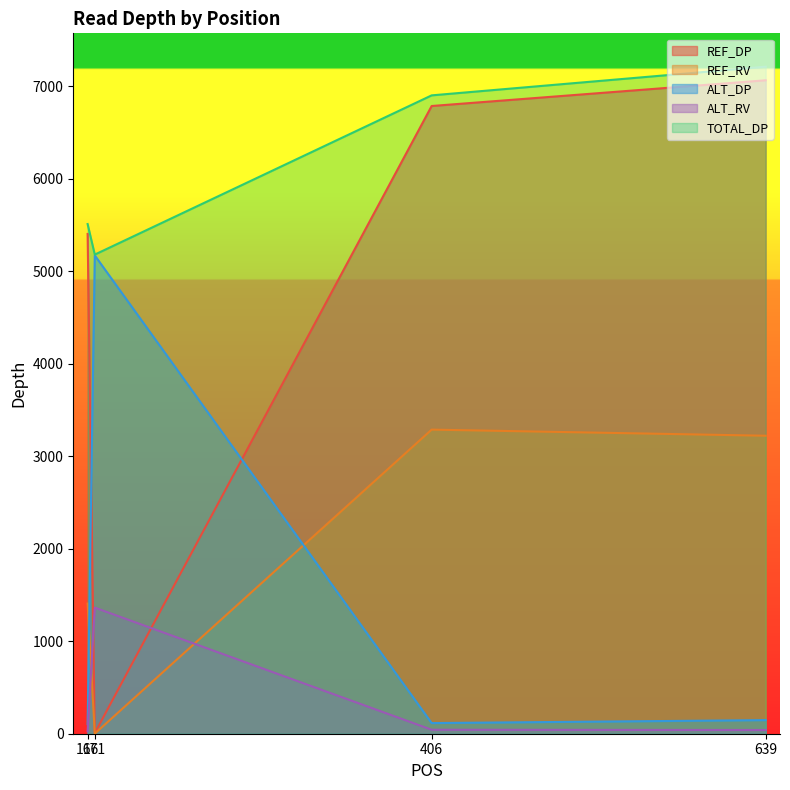

Reading left to right, what are all the values shown in this chart?

REF_DP: 5402	7	6785	7063
REF_RV: 1407	1	3287	3221
ALT_DP: 104	5170	115	147
ALT_RV: 26	1363	43	40
TOTAL_DP: 5509	5179	6900	7210